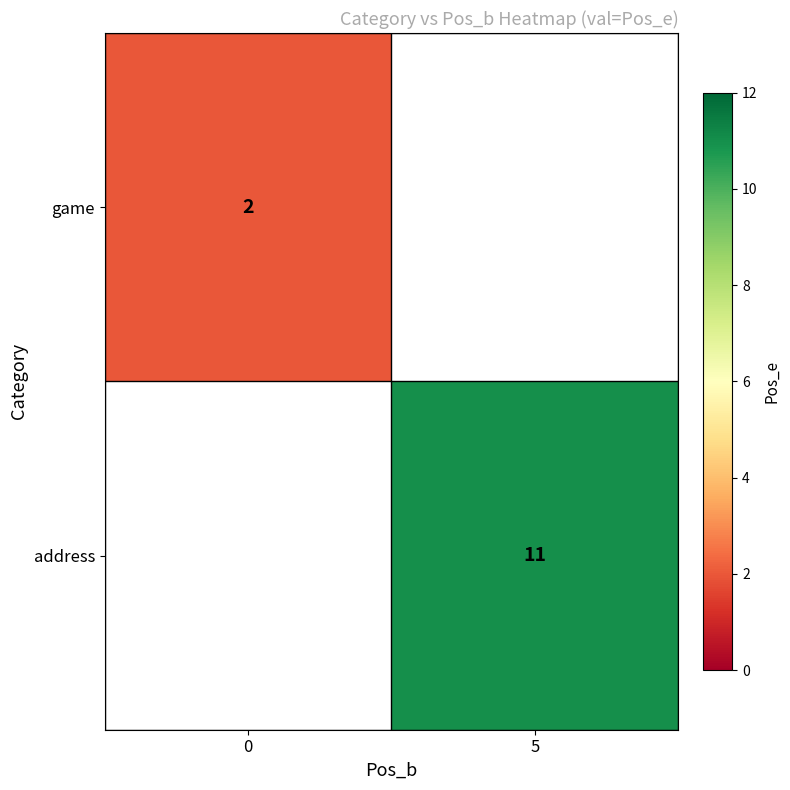

The address series shows 11 at 5. True or false?

True